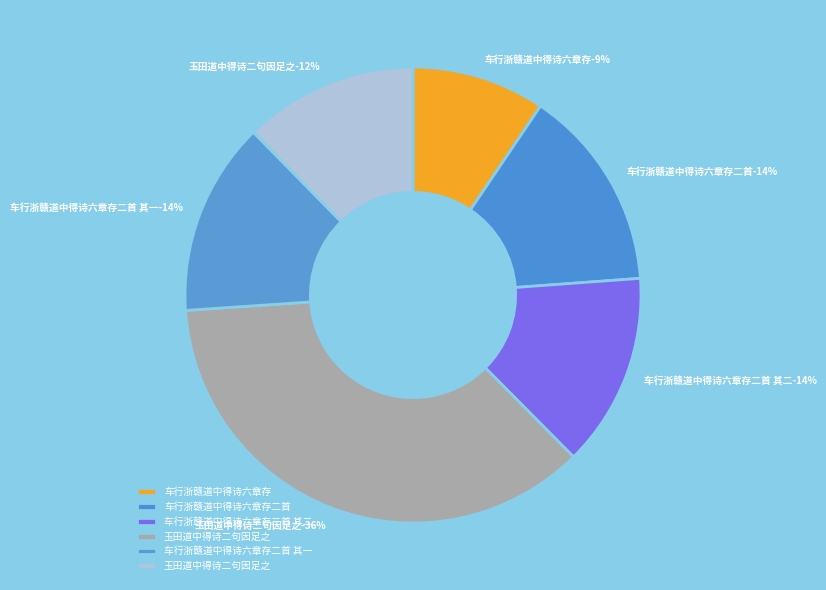

Is the sum of 车行浙赣道中得诗六章存 and 车行浙赣道中得诗六章存二首 greater than half?

No